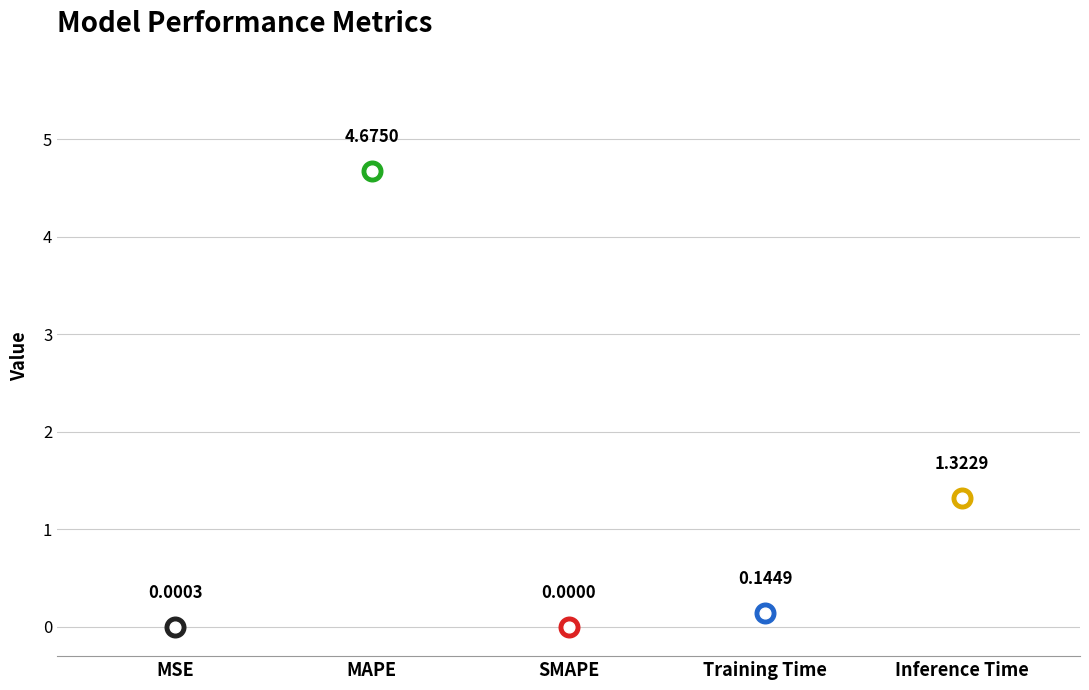

Between Inference Time and Training Time, which is larger?

Inference Time